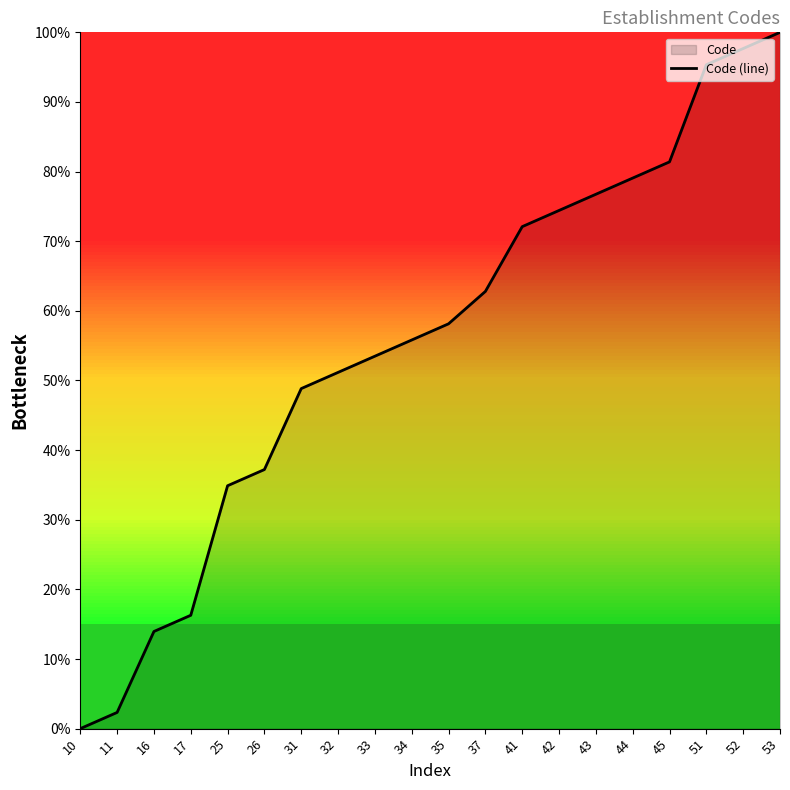

The chart shows a value of 81.4 at 45. True or false?

True